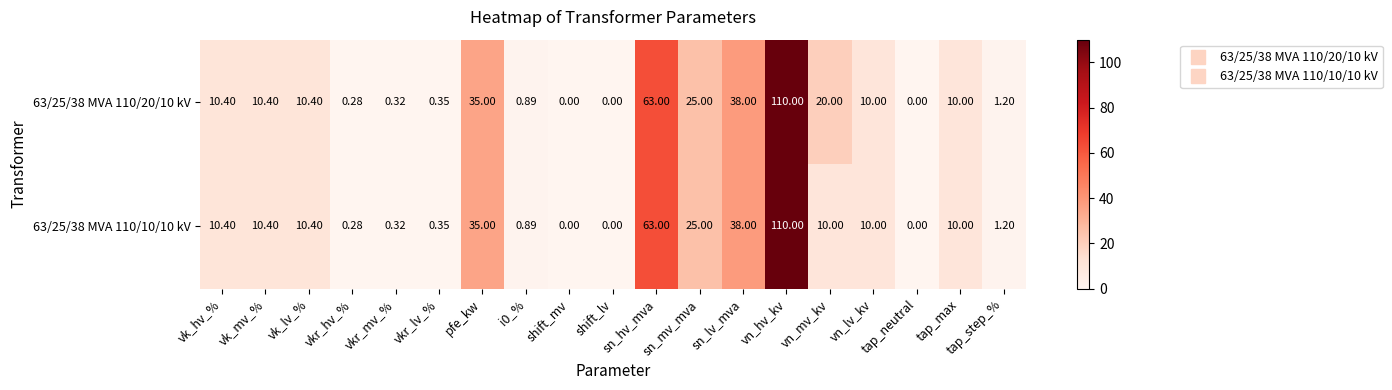

Where does the 63/25/38 MVA 110/20/10 kV series first go above 10?

vk_hv_%